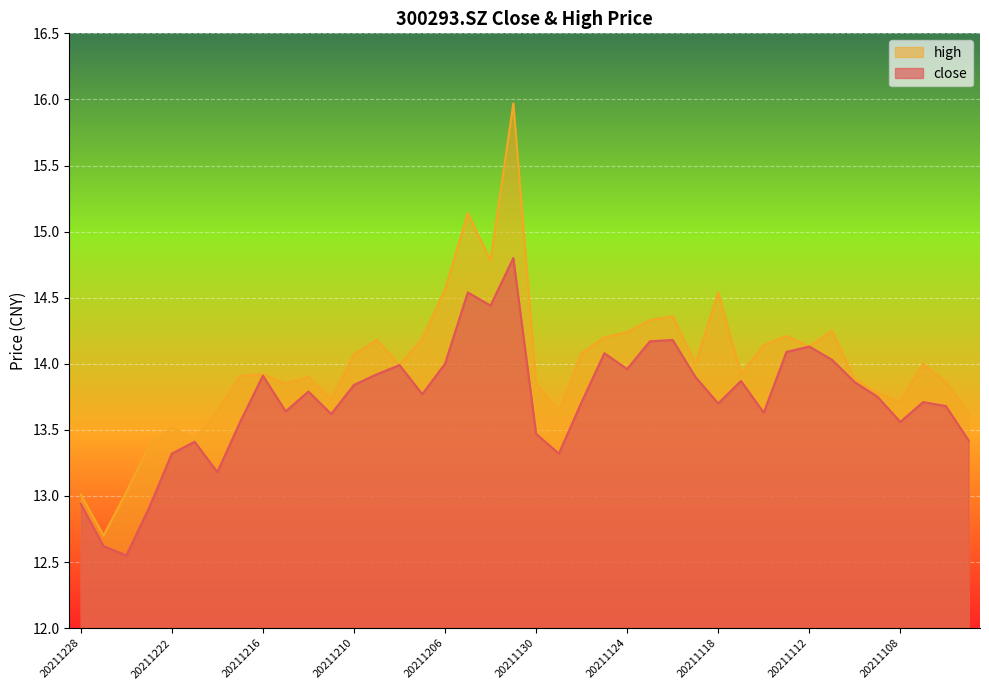

What is the total value across all series at 20211220?

26.8